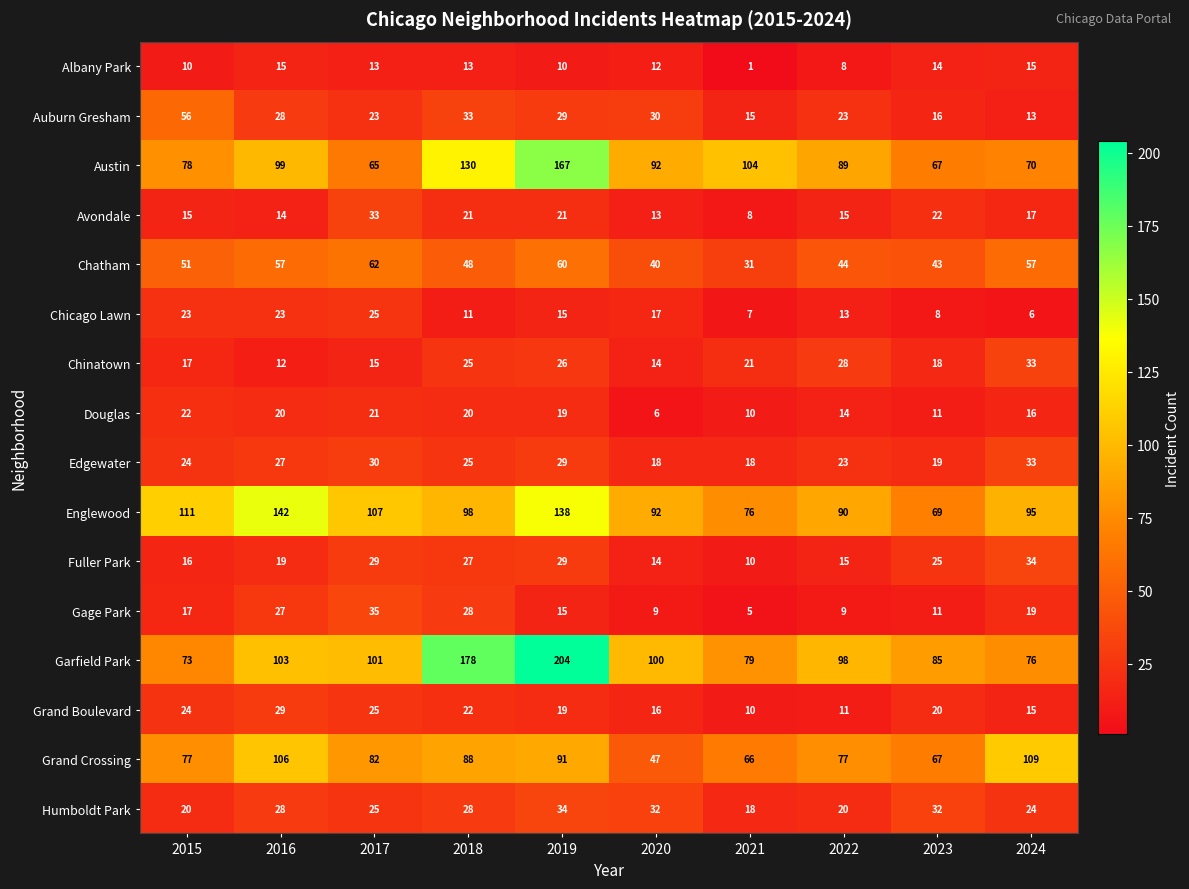

What is the difference between the second highest and second lowest values in the Chinatown series?

14